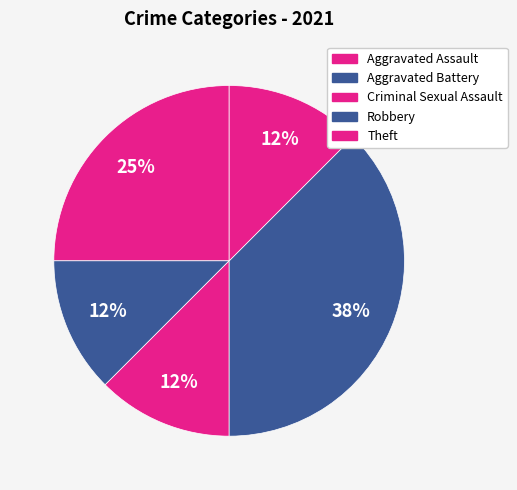

How many segments does this pie chart have?

5